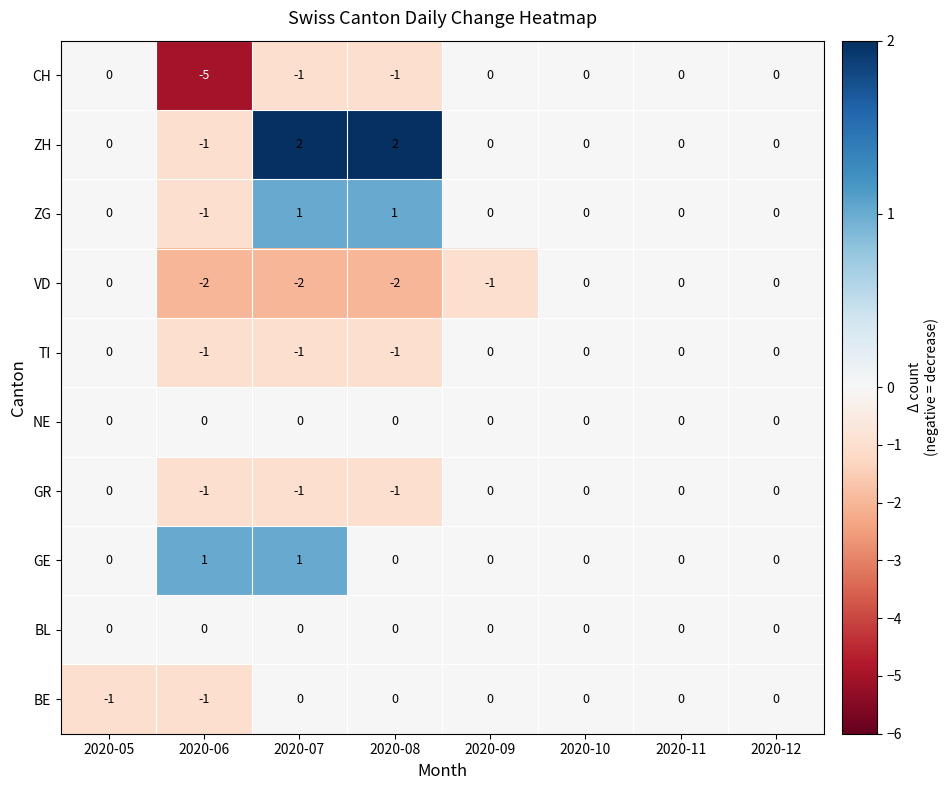

What is the maximum value shown in the chart?

2